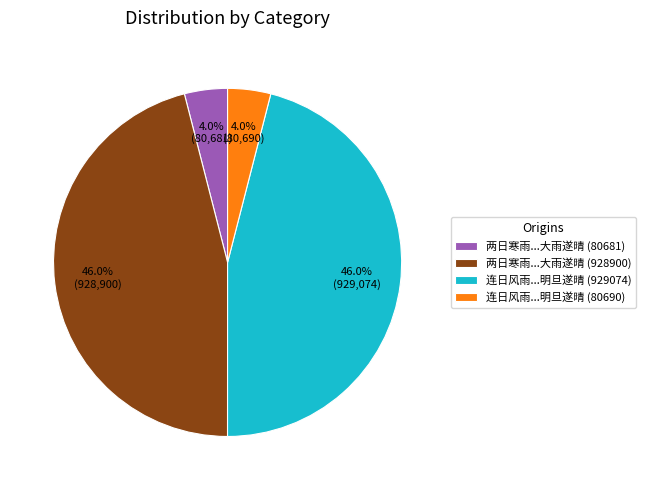

How many slices are in this pie chart?

4